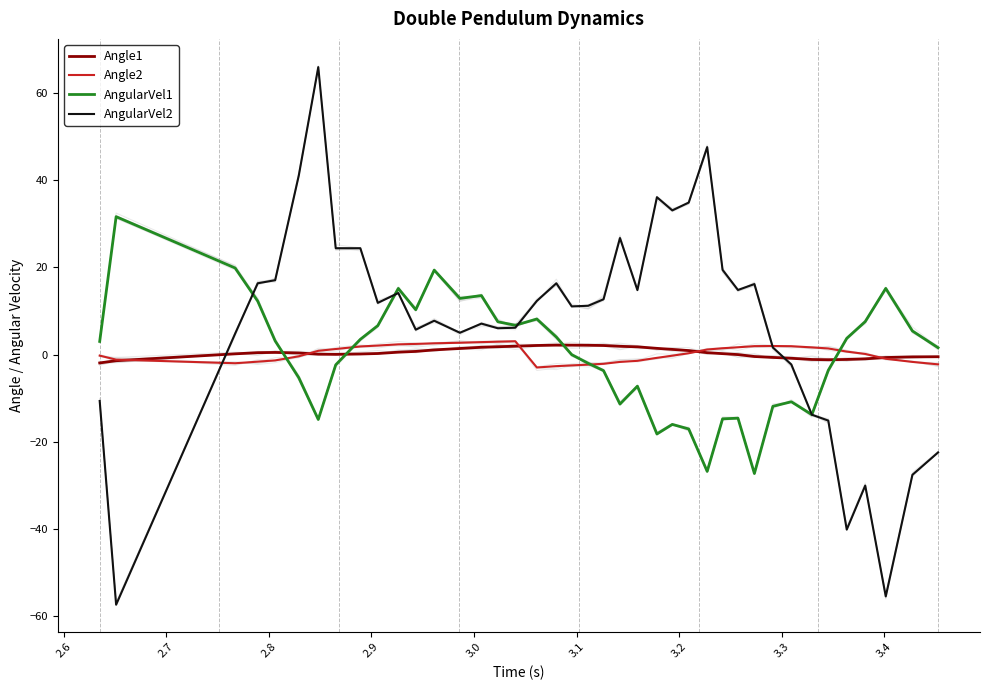

What is the minimum value for AngularVel1?

-27.3